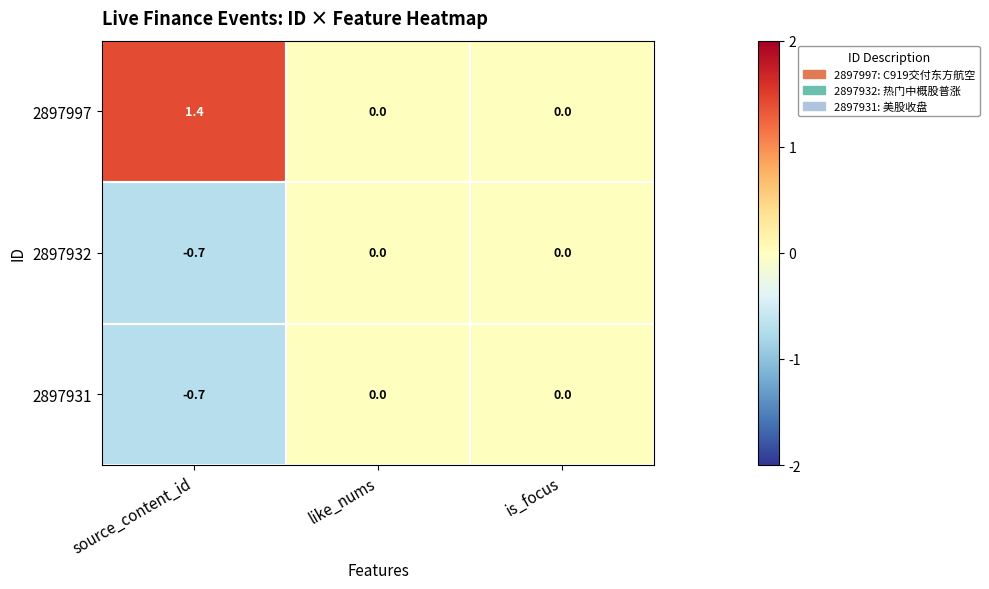

What value does the 2897997 series have at source_content_id?

1.4